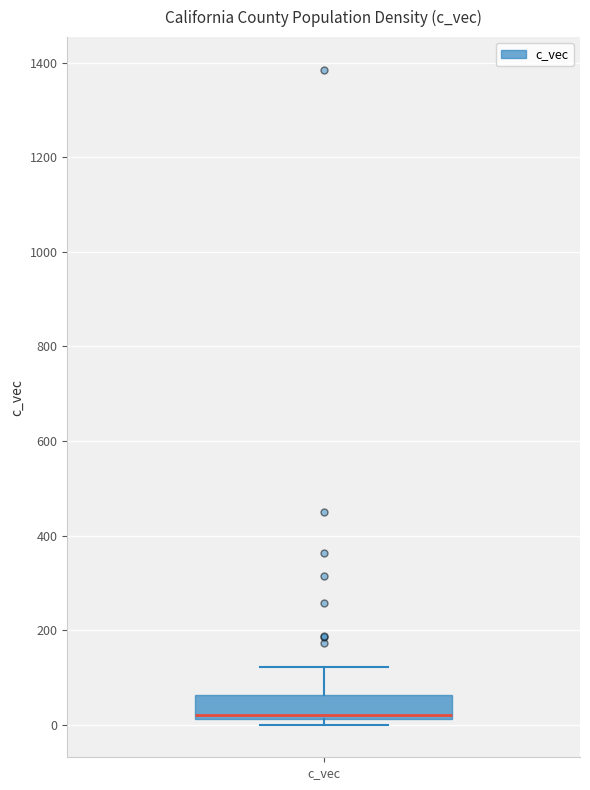

Read this box plot against the y-axis: the position of the median line, the range covered by the box, and the ends of both whiskers. The values are not printed on the chart, so give them approximately, as read against the axis.

median 20 (just above the box's lower edge), box 20 to 60, whiskers 0 to 120